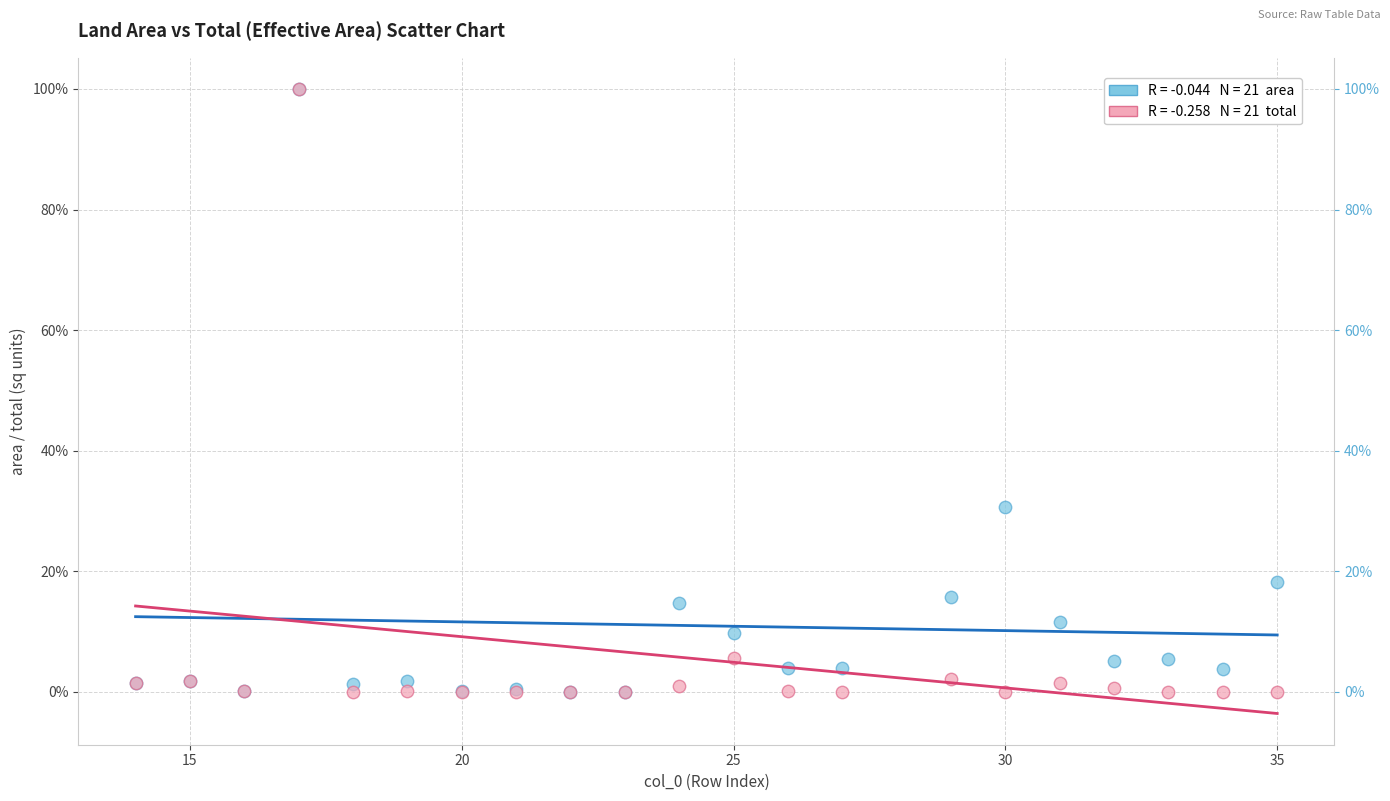

Across all series, what Y value is closest to 50?

30.6